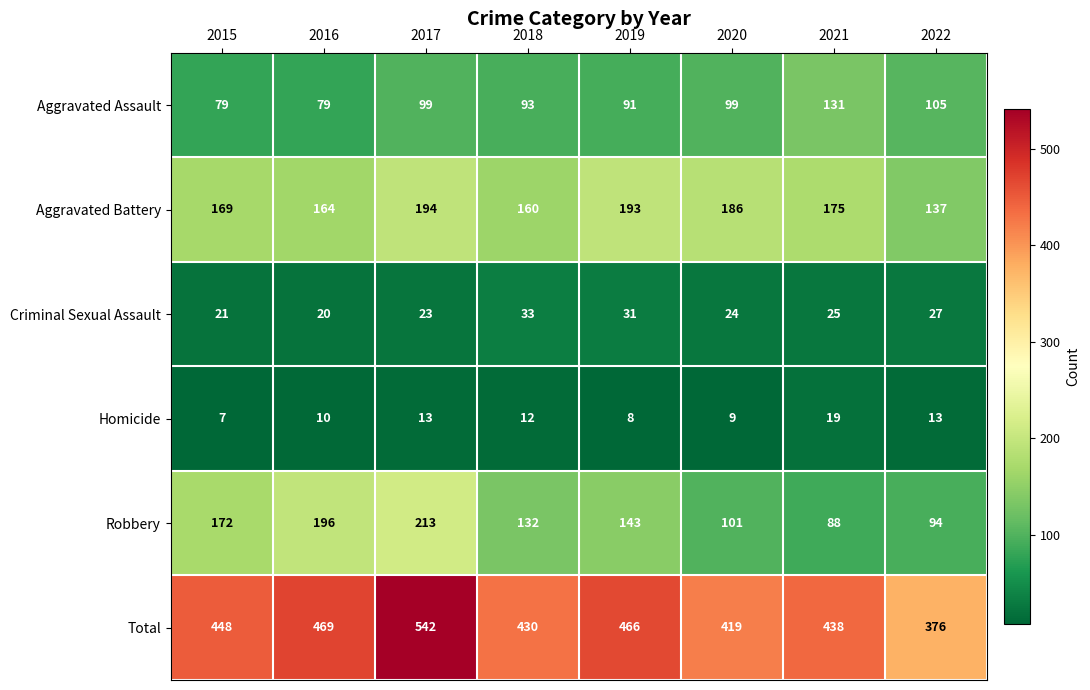

At 2018, list the series in order from largest to smallest.

Total, Aggravated Battery, Robbery, Aggravated Assault, Criminal Sexual Assault, Homicide